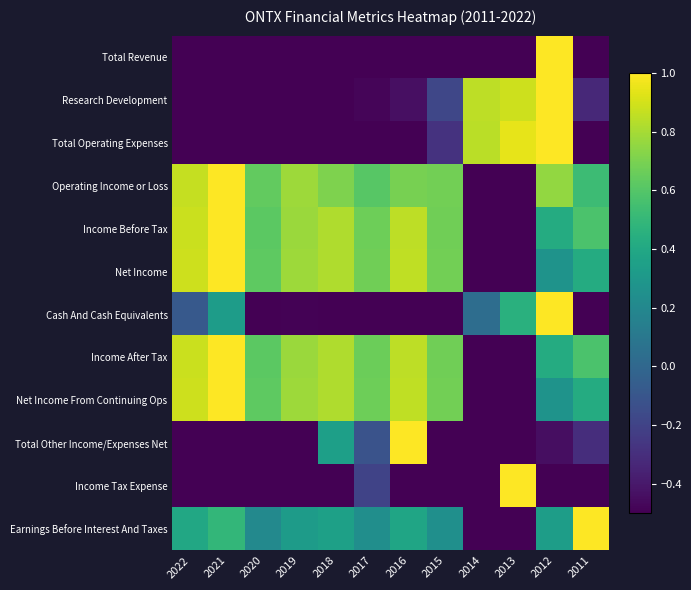

Reading right to left, transcribe all the data shown in this chart.

Total Revenue: 2011=-0.9	2012=1.0	2013=-0.8	2014=-1.0	2015=-0.5	2016=-0.8	2017=-1.0	2018=-1.0	2019=-0.9	2020=-1.0	2021=-1.0	2022=-1.0
Research Development: 2011=-0.3	2012=1.0	2013=0.9	2014=0.9	2015=-0.2	2016=-0.4	2017=-0.5	2018=-0.6	2019=-0.6	2020=-0.6	2021=-1.0	2022=-0.8
Total Operating Expenses: 2011=-0.5	2012=1.0	2013=0.9	2014=0.8	2015=-0.3	2016=-0.5	2017=-0.6	2018=-0.7	2019=-0.7	2020=-0.7	2021=-1.0	2022=-0.9
Operating Income or Loss: 2011=0.5	2012=0.8	2013=-0.9	2014=-1.0	2015=0.7	2016=0.7	2017=0.6	2018=0.7	2019=0.8	2020=0.6	2021=1.0	2022=0.9
Income Before Tax: 2011=0.6	2012=0.4	2013=-0.9	2014=-1.0	2015=0.7	2016=0.9	2017=0.7	2018=0.8	2019=0.8	2020=0.6	2021=1.0	2022=0.9
Net Income: 2011=0.4	2012=0.3	2013=-1.0	2014=-1.0	2015=0.7	2016=0.9	2017=0.7	2018=0.8	2019=0.8	2020=0.6	2021=1.0	2022=0.9
Cash And Cash Equivalents: 2011=-1.0	2012=1.0	2013=0.5	2014=0.0	2015=-0.6	2016=-0.5	2017=-1.0	2018=-0.6	2019=-0.5	2020=-0.6	2021=0.3	2022=-0.1
Income After Tax: 2011=0.6	2012=0.4	2013=-0.9	2014=-1.0	2015=0.7	2016=0.9	2017=0.7	2018=0.8	2019=0.8	2020=0.6	2021=1.0	2022=0.9
Net Income From Continuing Ops: 2011=0.4	2012=0.3	2013=-1.0	2014=-1.0	2015=0.7	2016=0.9	2017=0.7	2018=0.8	2019=0.8	2020=0.6	2021=1.0	2022=0.9
Total Other Income/Expenses Net: 2011=-0.3	2012=-0.4	2013=-0.9	2014=-0.9	2015=-0.9	2016=1.0	2017=-0.1	2018=0.3	2019=-0.8	2020=-1.0	2021=-0.8	2022=-0.6
Income Tax Expense: 2011=-0.6	2012=-0.6	2013=1.0	2014=-0.6	2015=-0.6	2016=-0.6	2017=-0.2	2018=-1.0	2019=-0.6	2020=-0.6	2021=-0.6	2022=-0.6
Earnings Before Interest And Taxes: 2011=1.0	2012=0.3	2013=-0.9	2014=-1.0	2015=0.2	2016=0.4	2017=0.2	2018=0.4	2019=0.3	2020=0.2	2021=0.5	2022=0.4